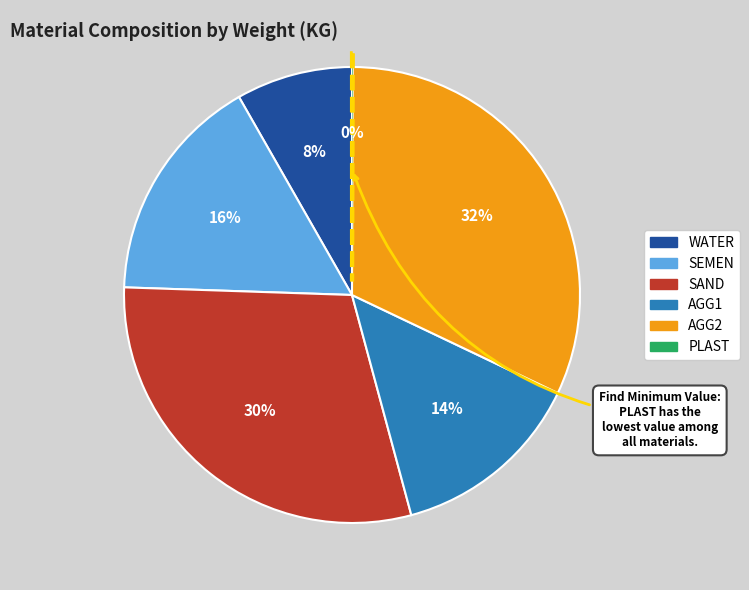

Is it true that WATER is 21% of the pie?

False